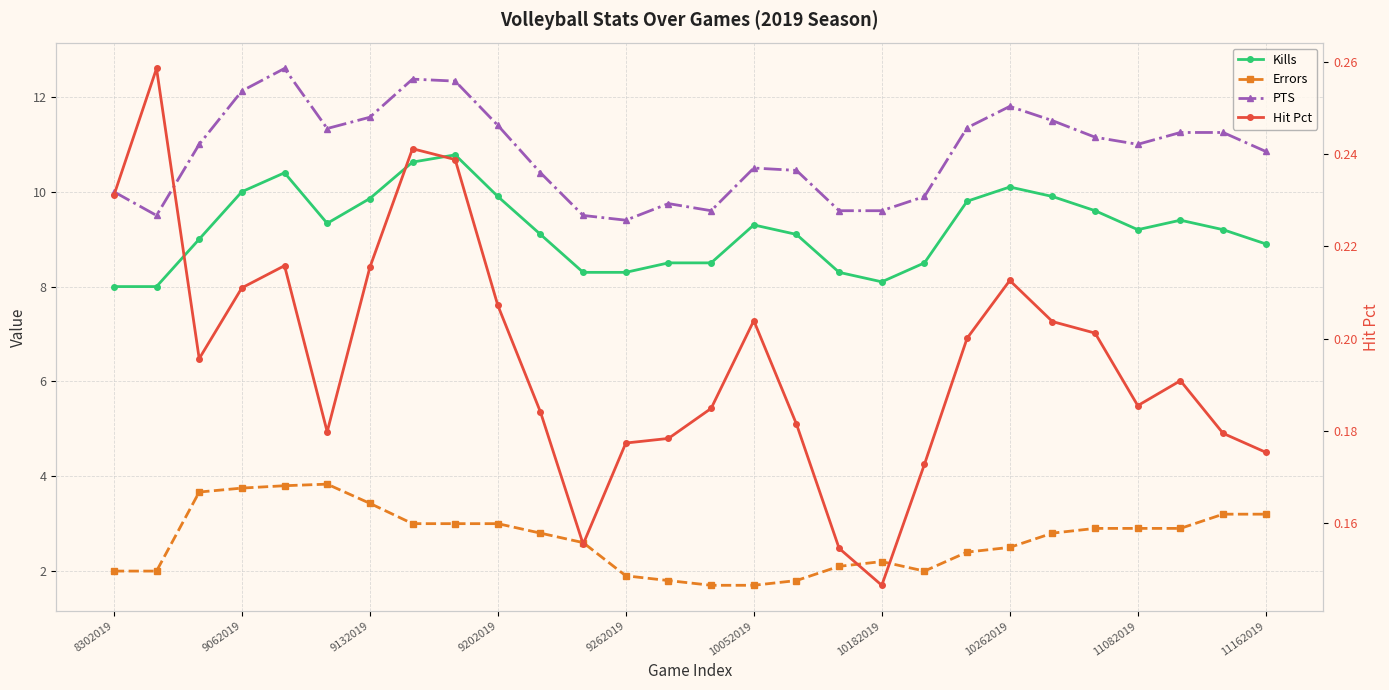

Is the value of Hit Pct at 19 greater than the value of PTS at 18?

No